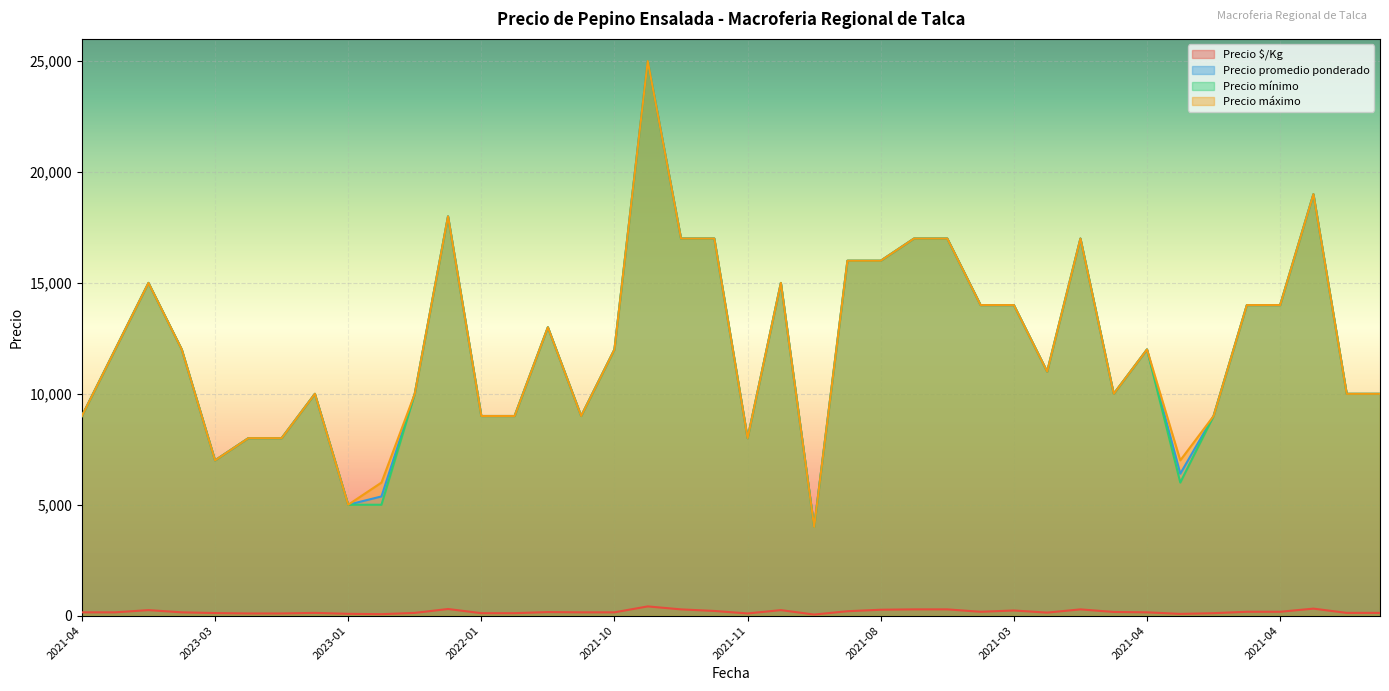

Rank the series at 2023-03 from highest to lowest value.

Precio promedio ponderado, Precio mínimo, Precio máximo, Precio $/Kg